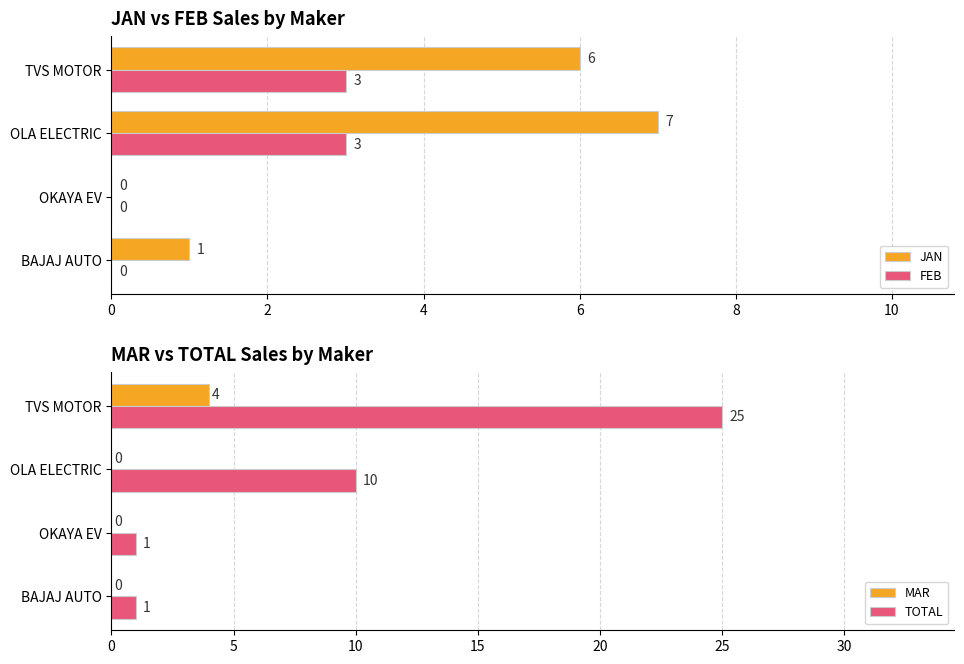

Count the MAR values in the range 0 to 4.

4